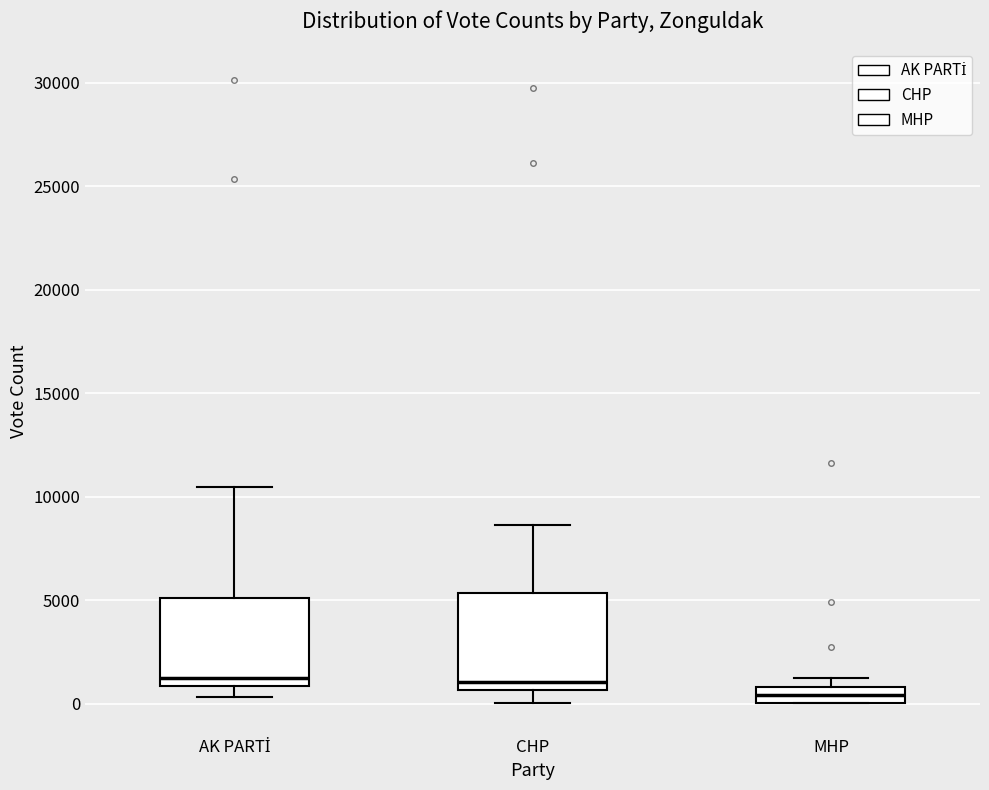

Where does the median line of the box for CHP sit on the y-axis? The values are not printed on the chart, so give them approximately, as read against the axis.

1000